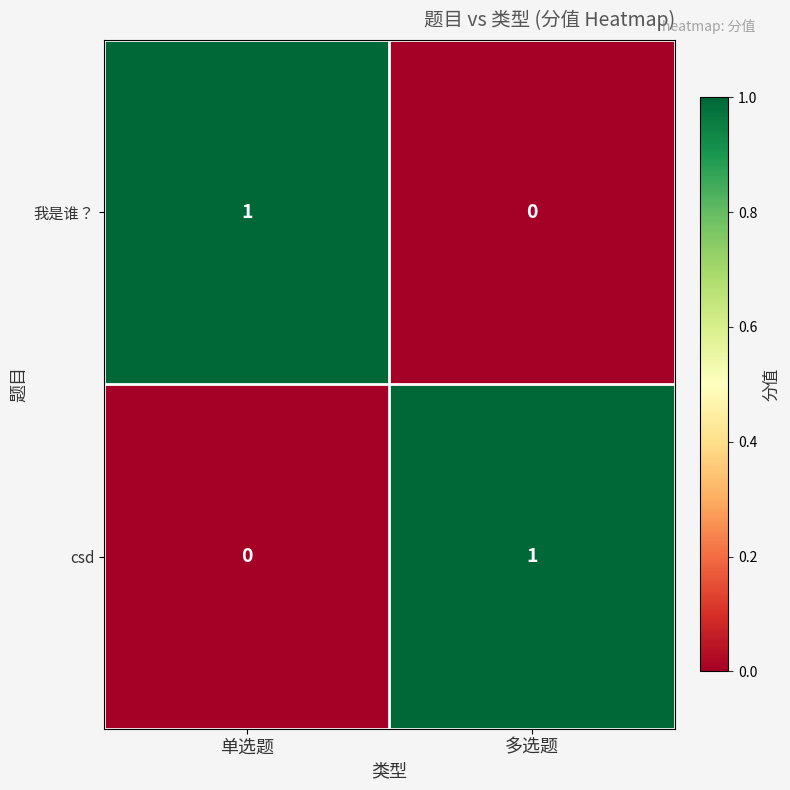

At which label is 我是谁？ closest to 0?

多选题